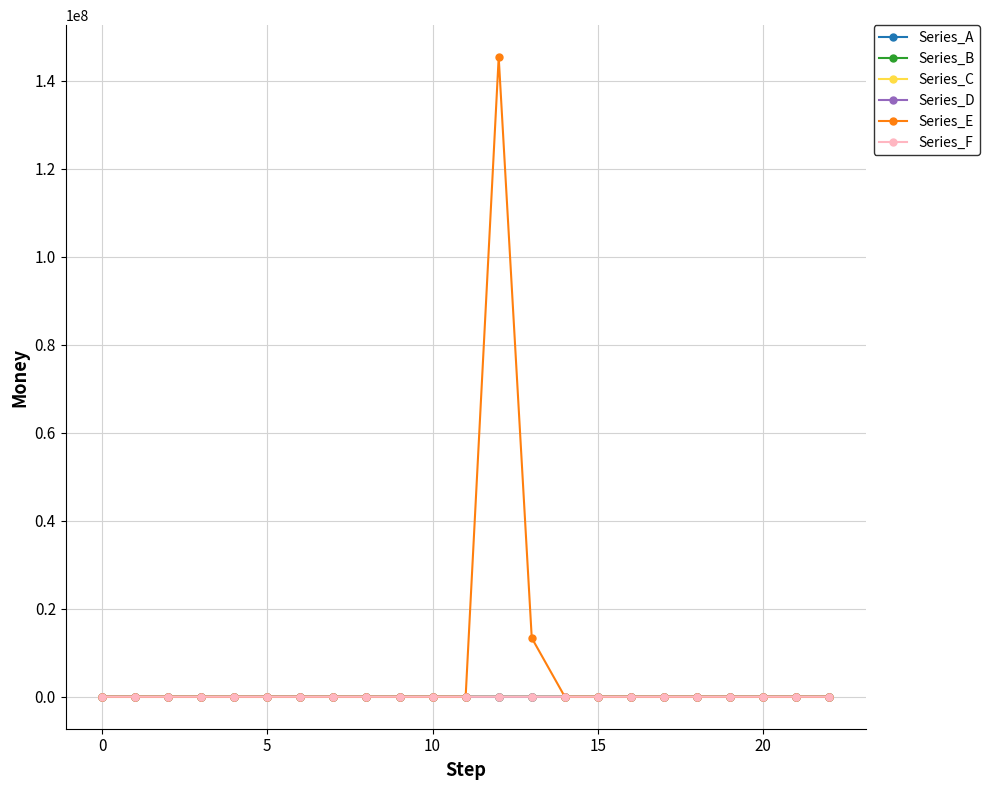

What is the maximum value shown in the chart?

145365653.5